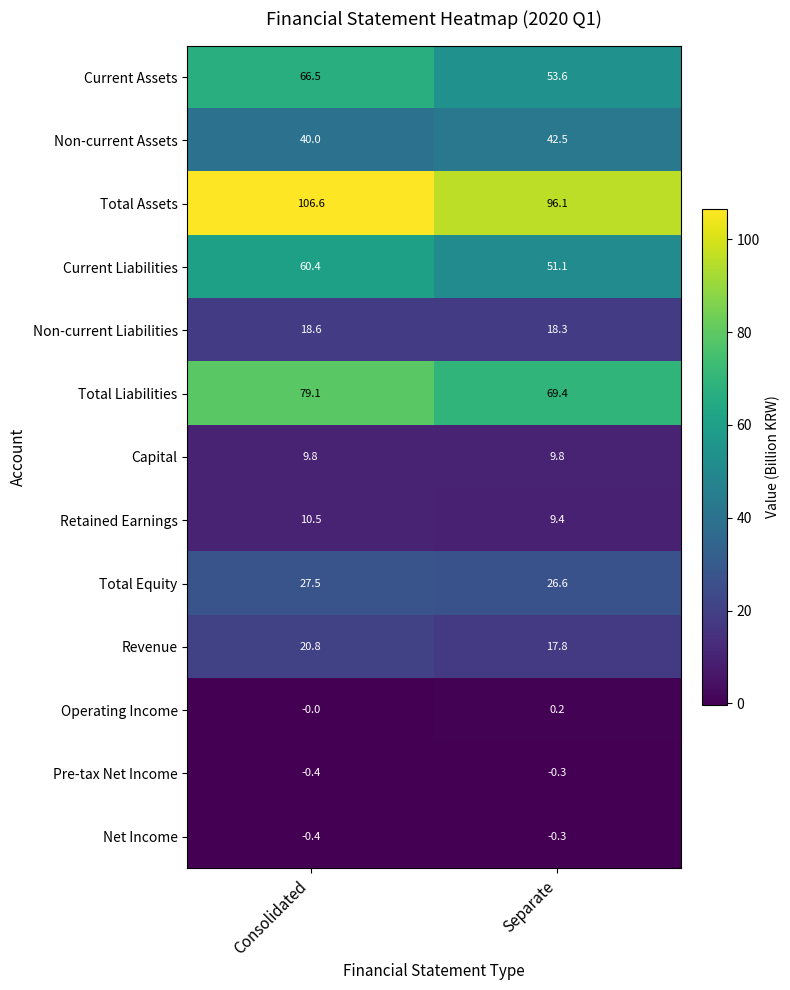

List the labels in order of Revenue value, smallest first.

Separate, Consolidated